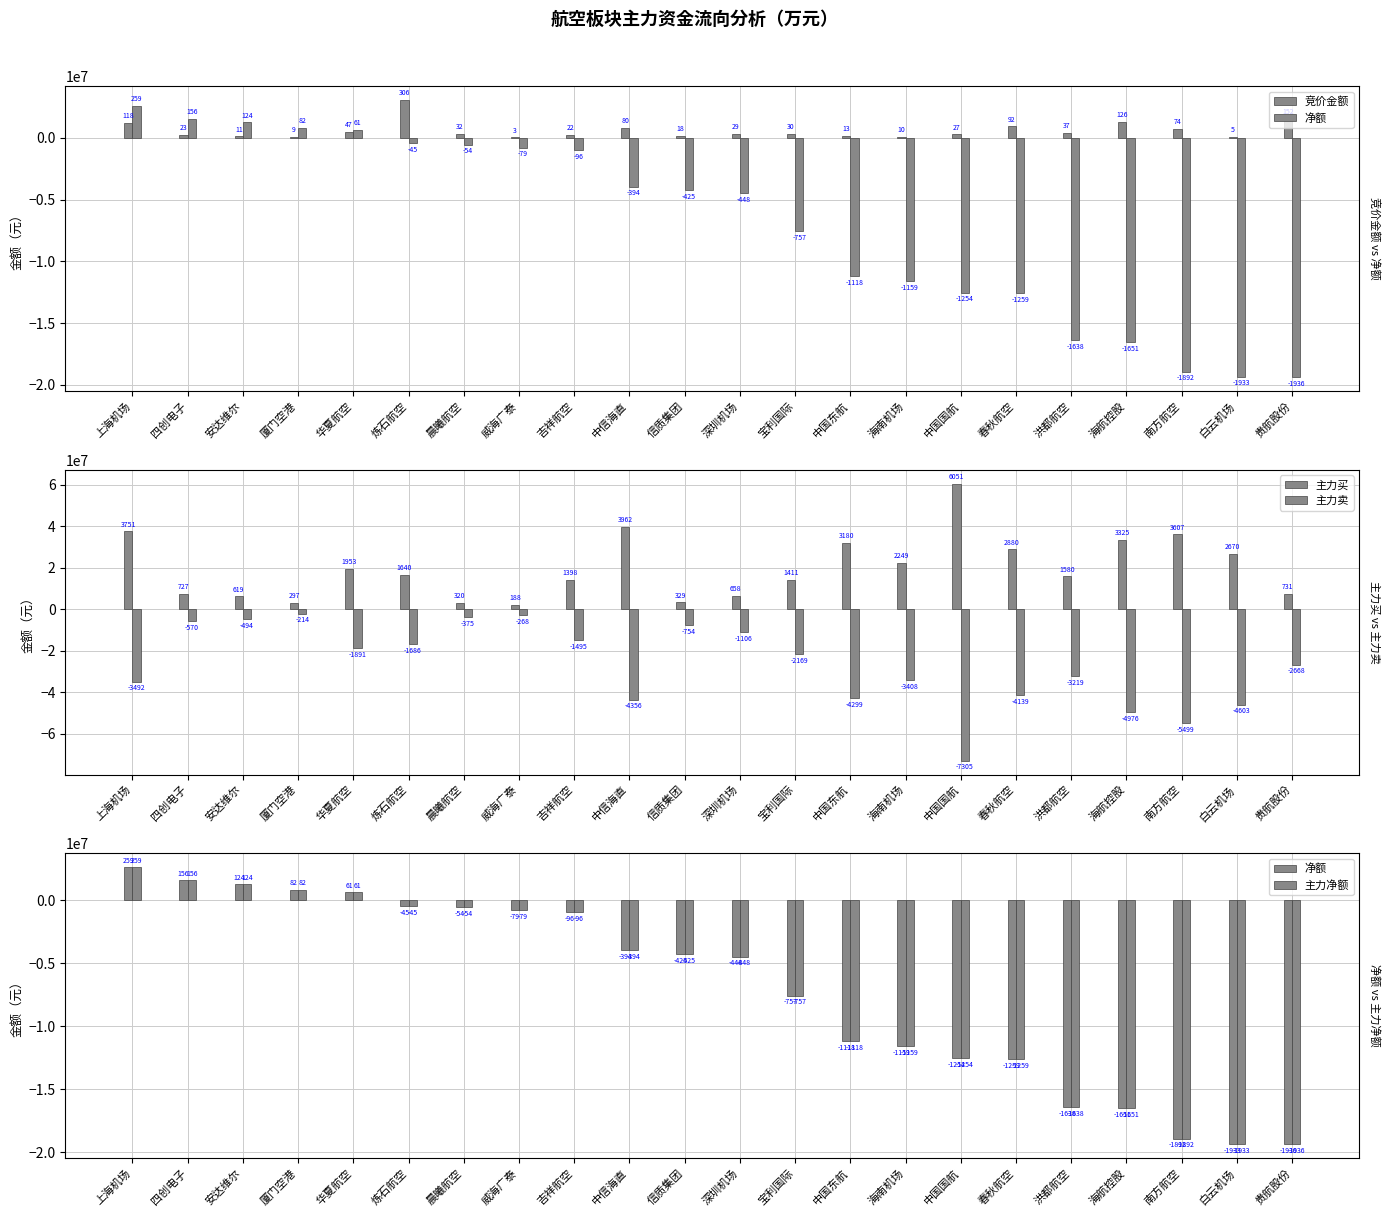

At which label does 主力净额 first exceed -4255086?

上海机场